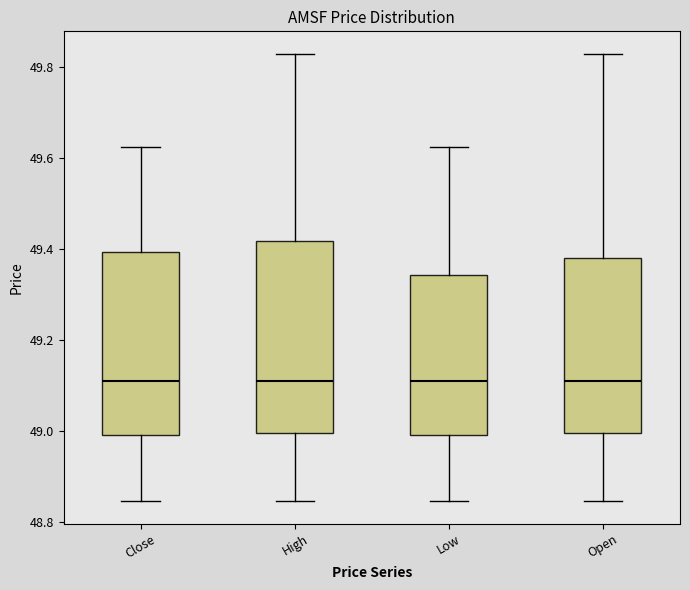

Reading left to right, transcribe this box plot: for each box, give where its median line is, the range the box spans, and where its two whiskers end, as read against the y-axis. The values are not printed on the chart, so give them approximately, as read against the axis.

Close: median 49.12, box 49.00 to 49.40, whiskers 48.84 to 49.62
High: median 49.12, box 49.00 to 49.42, whiskers 48.84 to 49.84
Low: median 49.12, box 49.00 to 49.34, whiskers 48.84 to 49.62
Open: median 49.12, box 49.00 to 49.38, whiskers 48.84 to 49.84